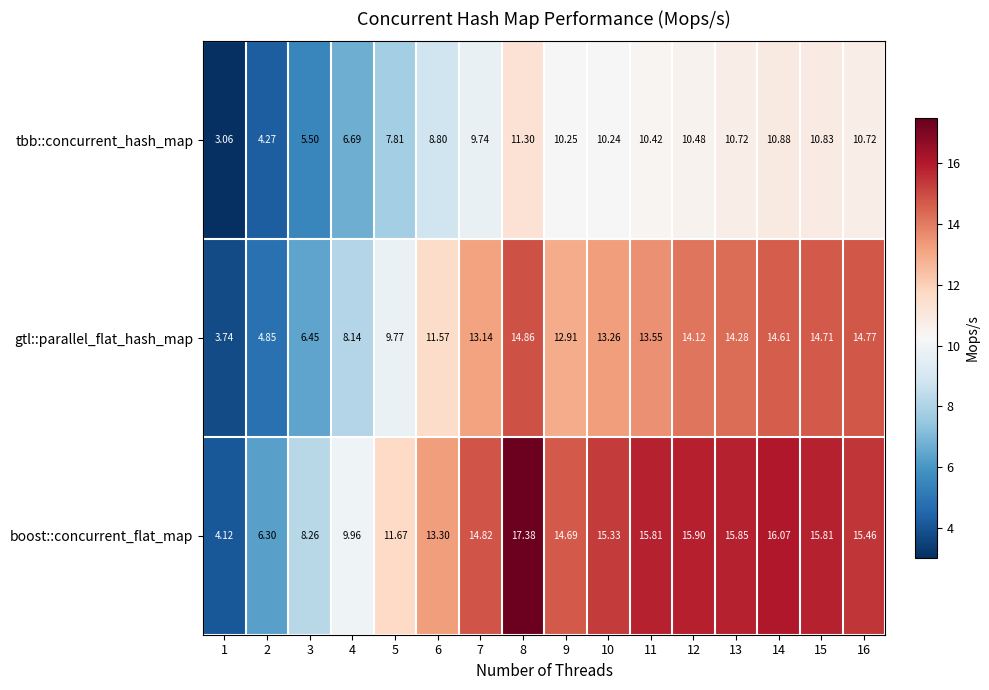

What is the maximum value shown in the chart?

17.4